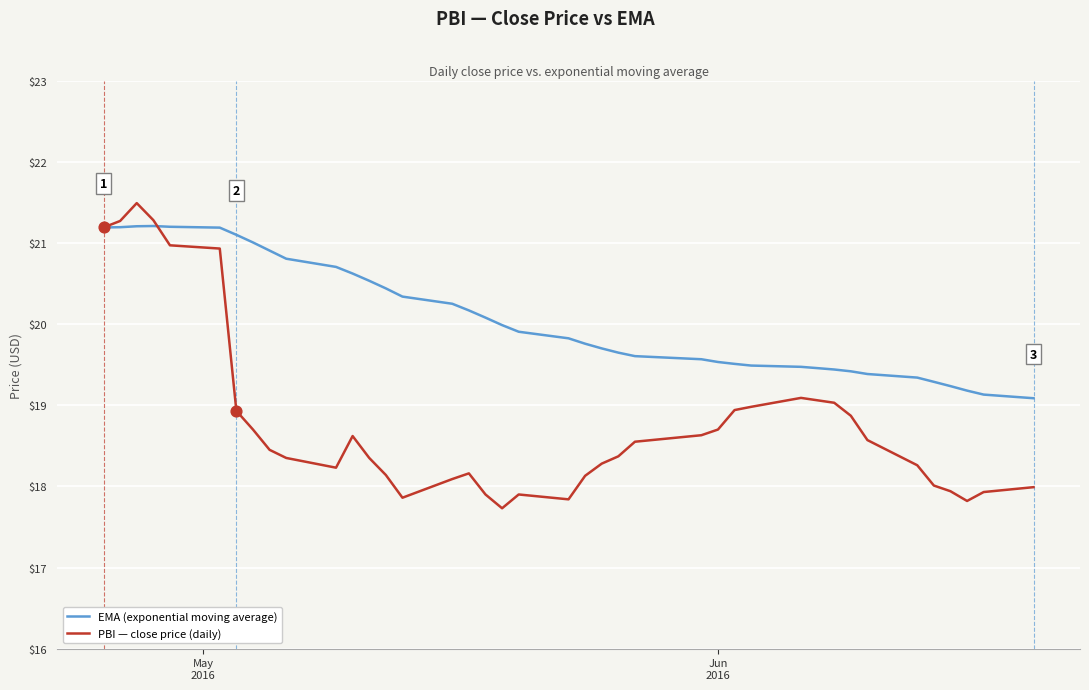

Which series has the largest total across all categories?

EMA (exponential moving average)